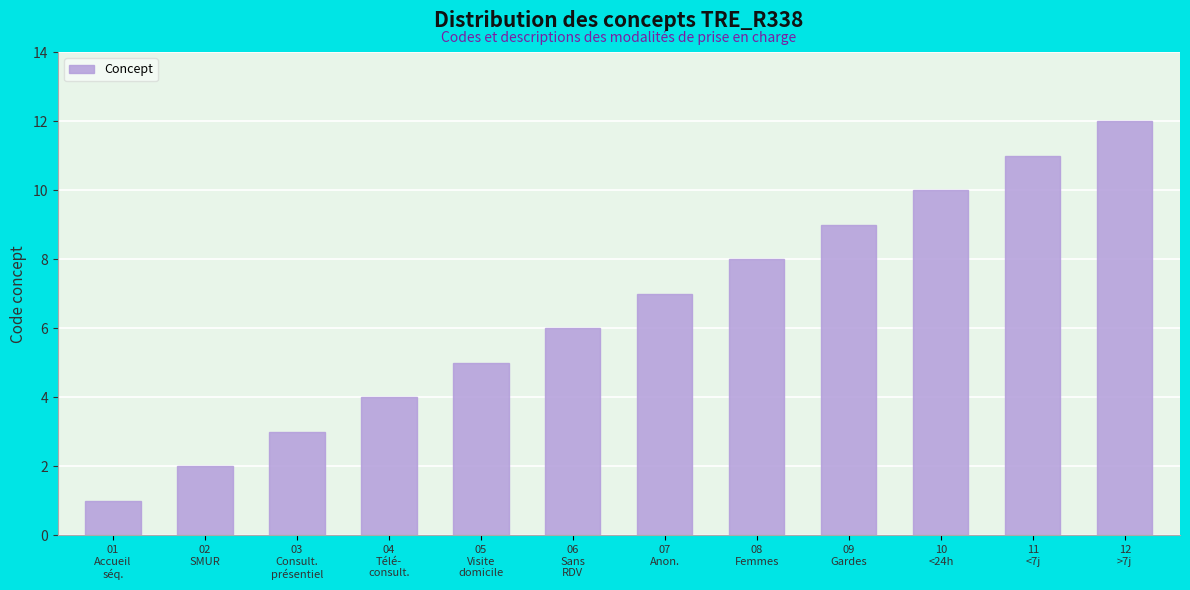

The value at 01
Accueil
séq. is 0. True or false?

False